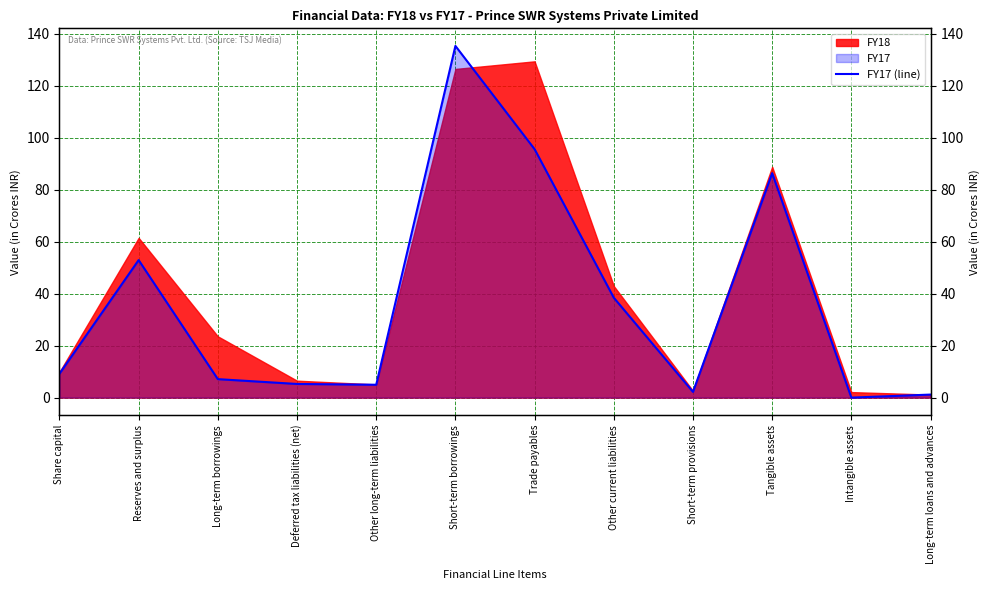

What is the change in value from Other long-term liabilities to Short-term borrowings?

+130.4